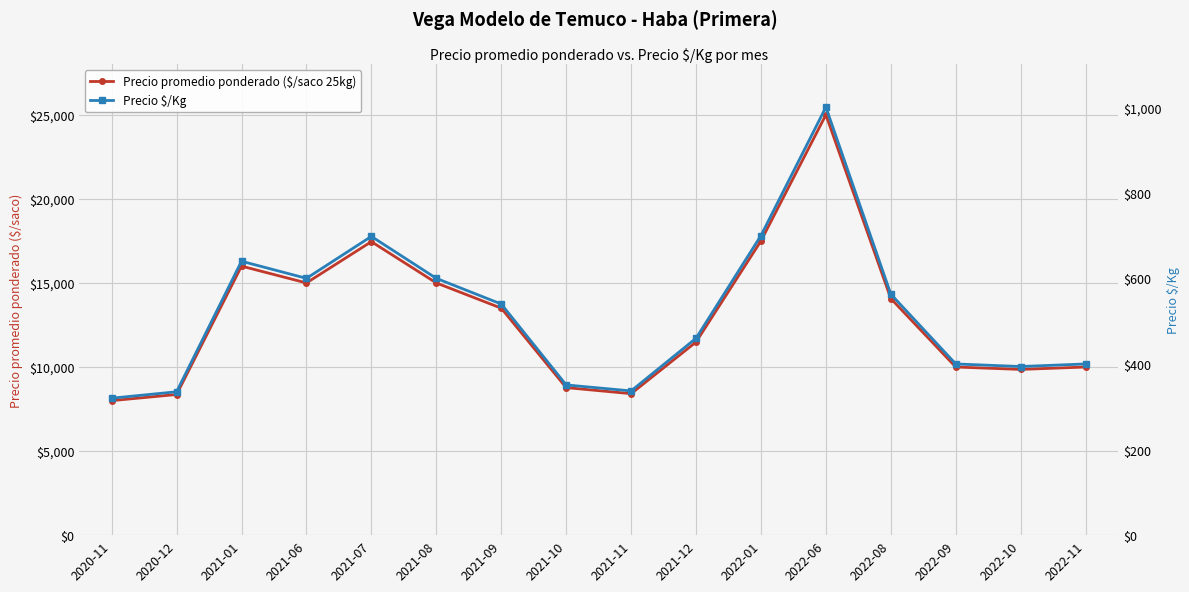

The Precio promedio ponderado ($/saco 25kg) series shows 8775 at 2021-10. True or false?

True